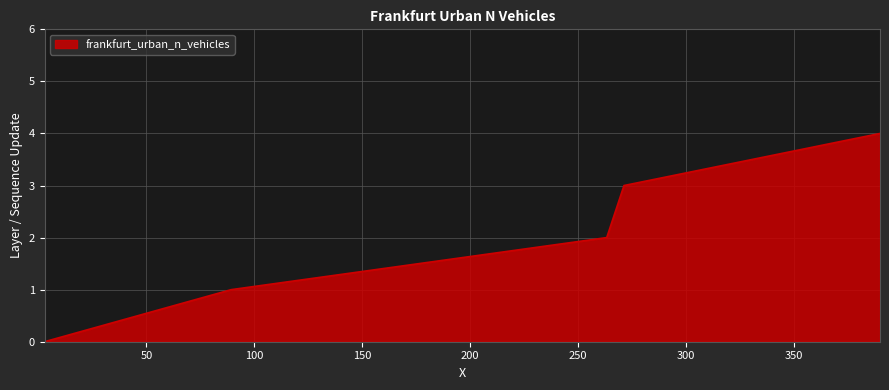

True or false: there are more than 2 points higher than both neighbors.

False